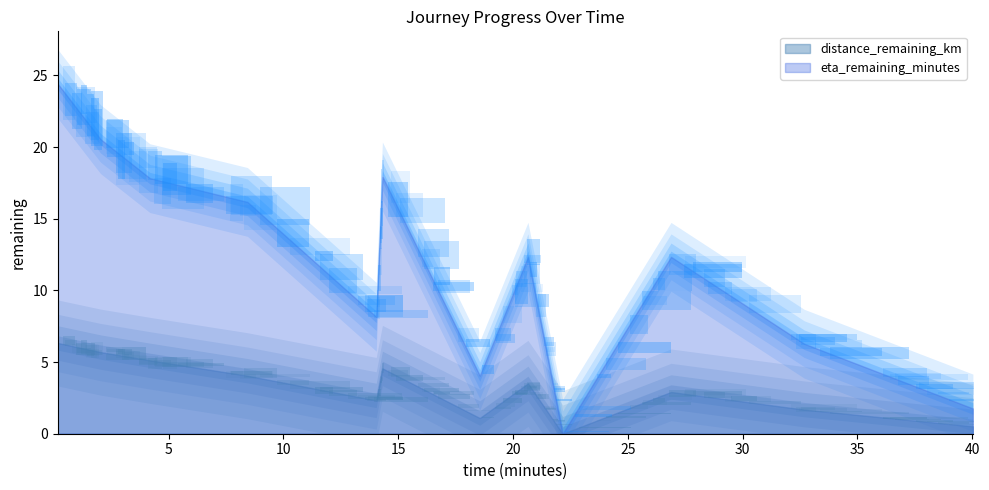

Which series changed the most between 2.03 and 32.68?

eta_remaining_minutes